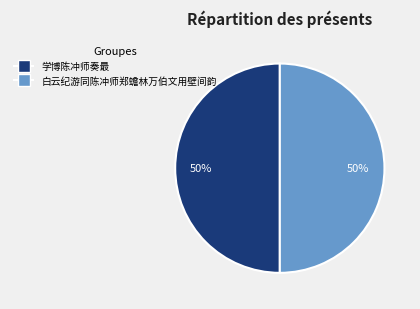

To the nearest percent, what is the average slice percentage?

50%